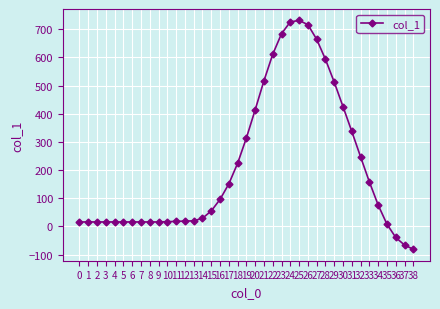

How many lines are shown in the chart?

1